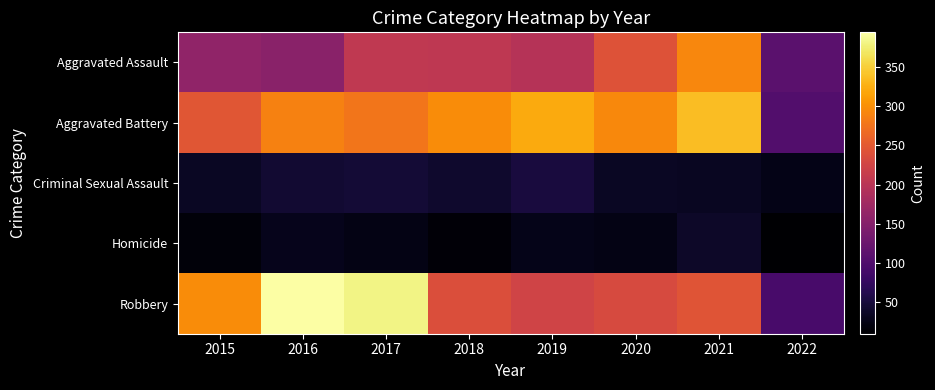

Which series changed the most between 2020 and 2022?

Aggravated Battery